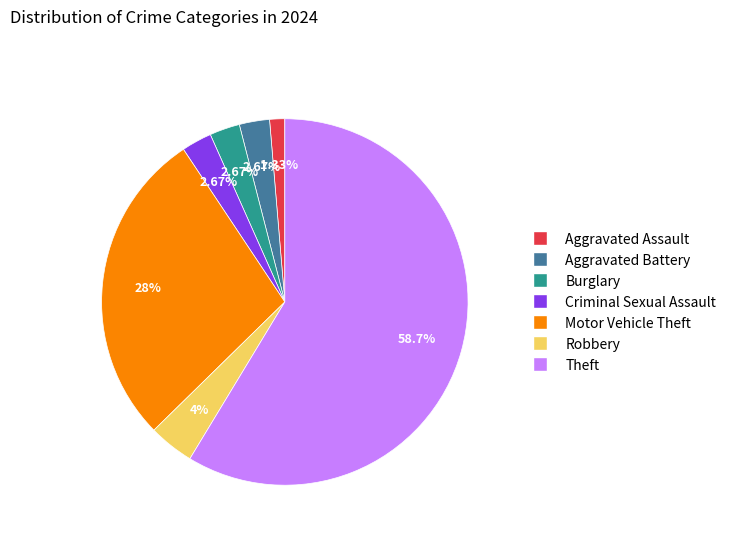

To the nearest percent, what is the difference between the Theft and Criminal Sexual Assault slice percentages?

56%